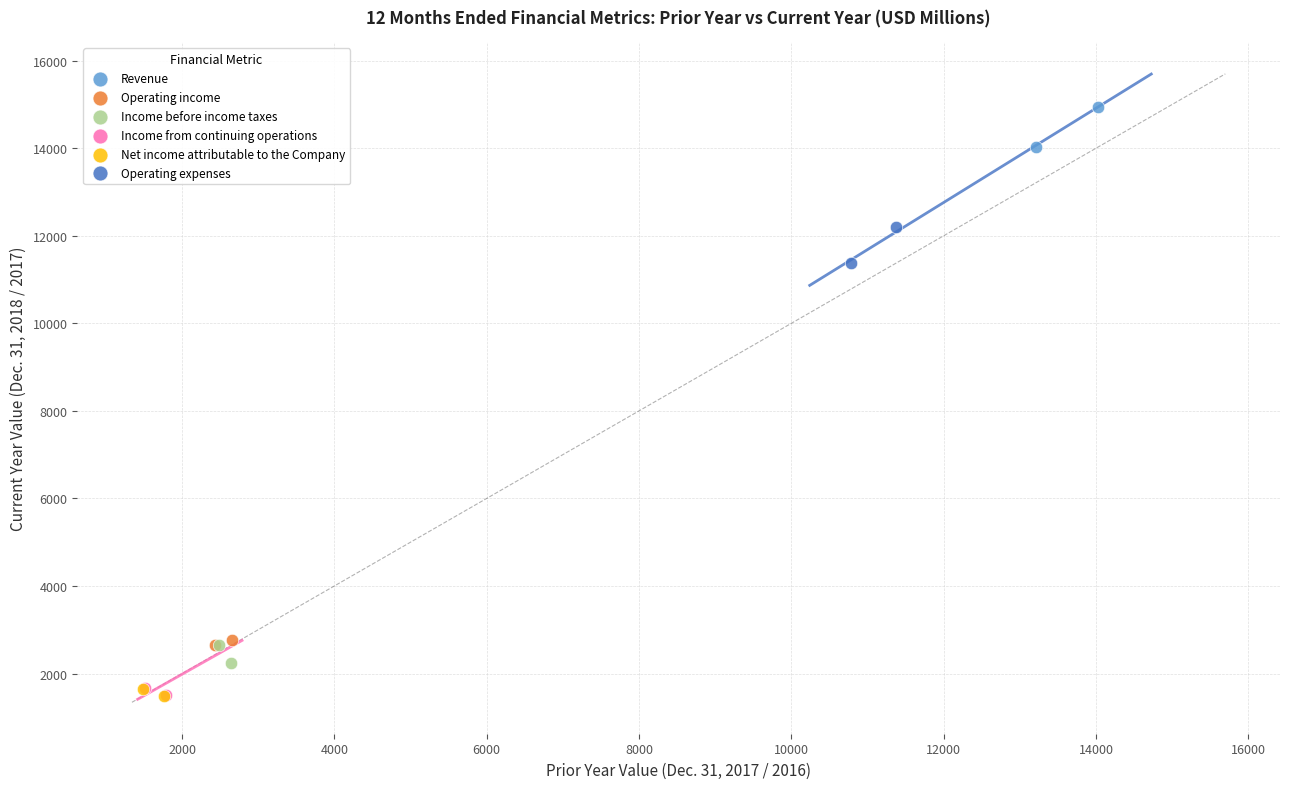

What are all the series names shown in the legend?

Revenue, Operating income, Income before income taxes, Income from continuing operations, Net income attributable to the Company, Operating expenses